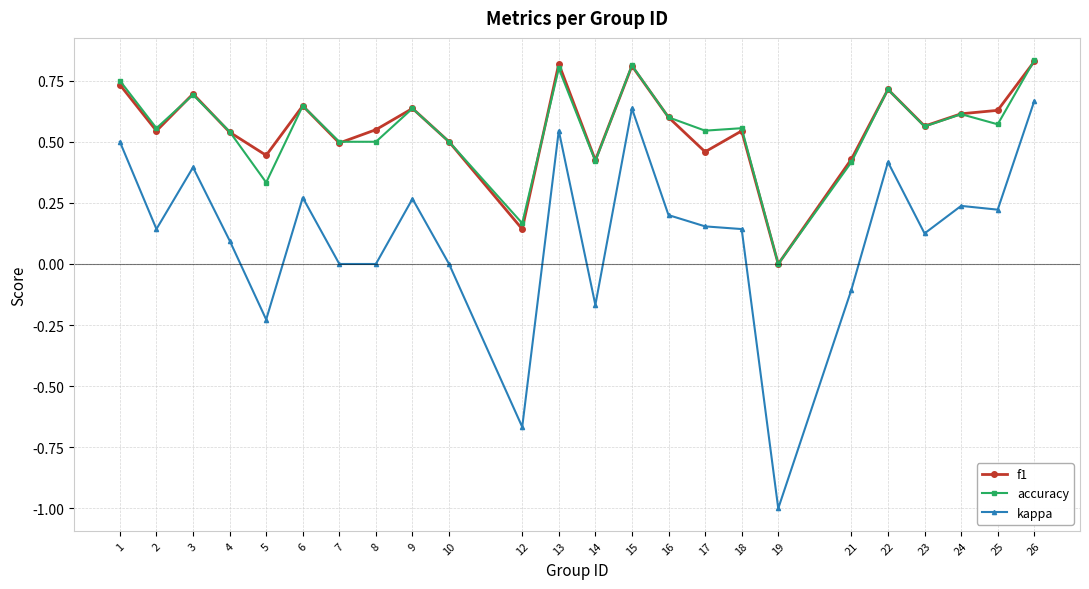

True or false: accuracy and kappa cross at least once.

False